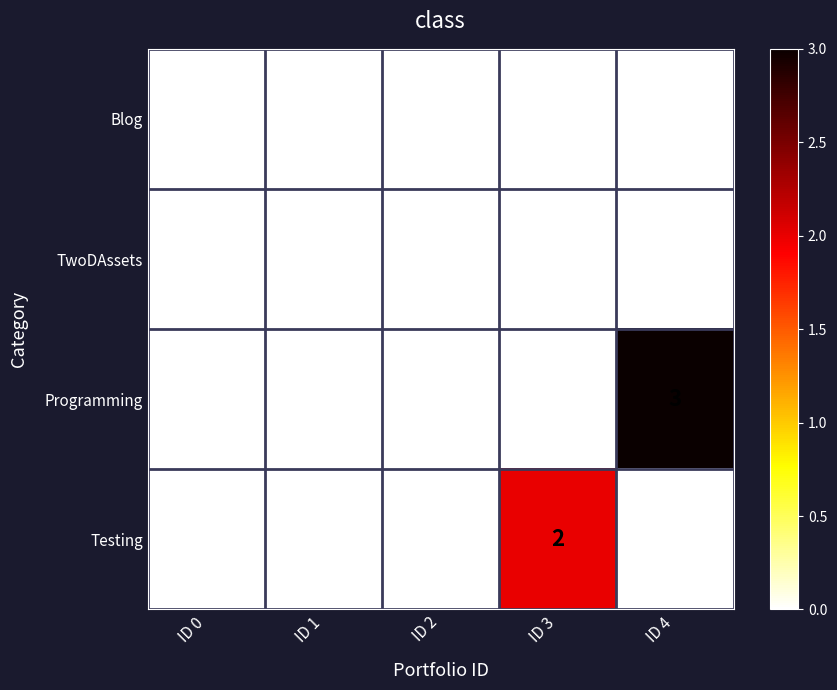

True or false: Blog has a value of 0 at ID 0.

True